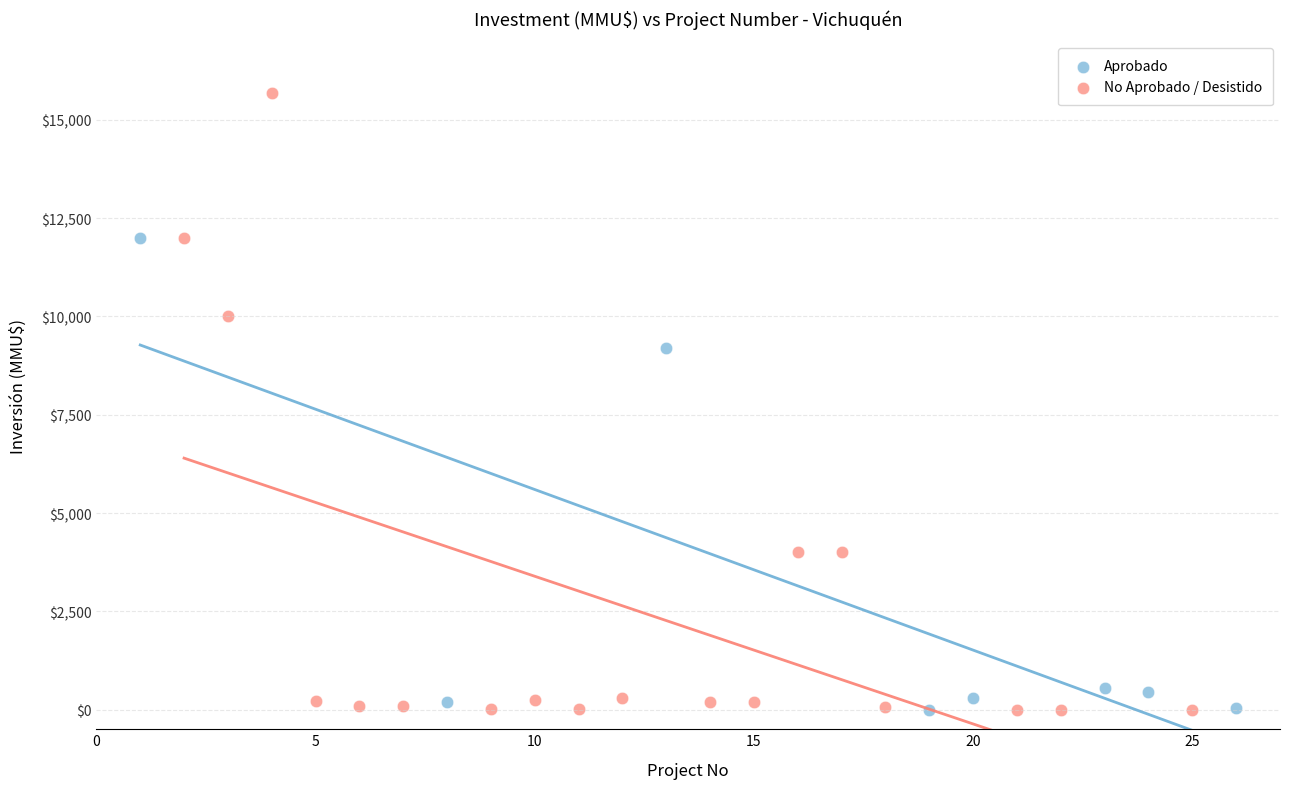

What are all the series names shown in the legend?

Aprobado, No Aprobado / Desistido